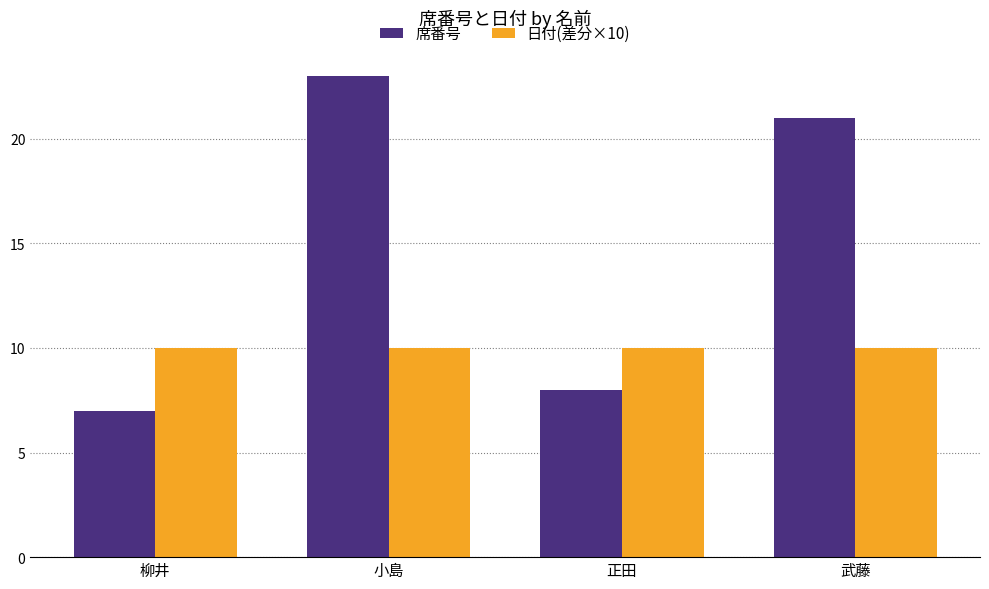

How many bars are there in each group?

2